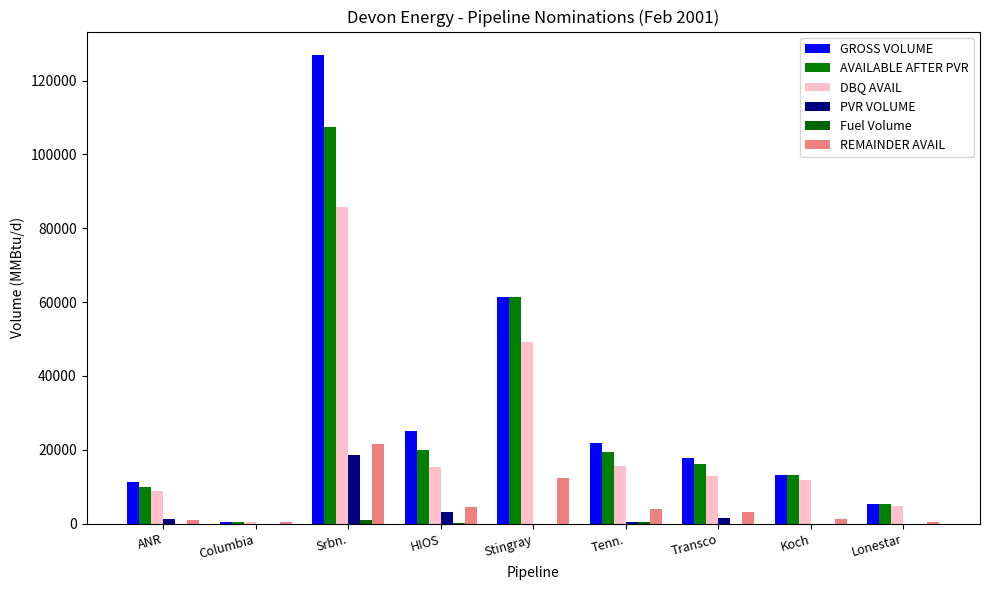

Reading left to right, what are all the values shown in this chart?

GROSS VOLUME: 11203.0	378.0	126952.0	25174.0	61485.0	21845.0	17788.0	13280.0	5438.0
AVAILABLE AFTER PVR: 9858.6	378.0	107320.0	19881.4	61485.0	19403.3	16280.9	13280.0	5438.0
DBQ AVAIL: 8872.8	378.0	85856.0	15411.8	49188.0	15526.3	13024.7	11952.0	4894.2
PVR VOLUME: 1344.4	0.0	18654.0	3040.4	0.0	432.5	1507.1	0.0	0.0
Fuel Volume: 0.0	0.0	978.0	251.4	0.0	365.5	0.0	0.0	0.0
REMAINDER AVAIL: 985.9	378.0	21464.0	4469.6	12297.0	3876.7	3256.2	1328.0	543.8